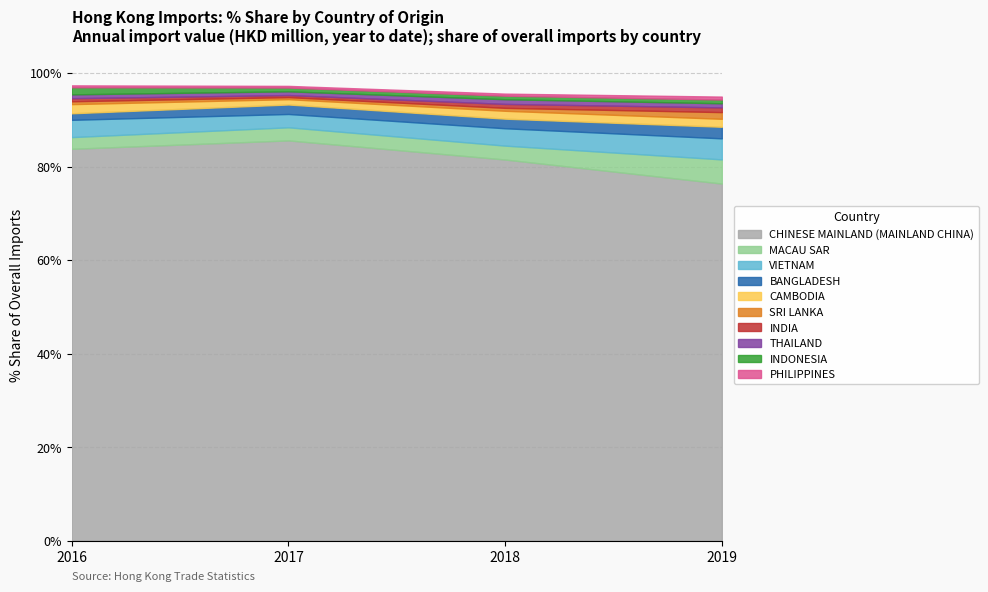

How many lines are shown in the chart?

10